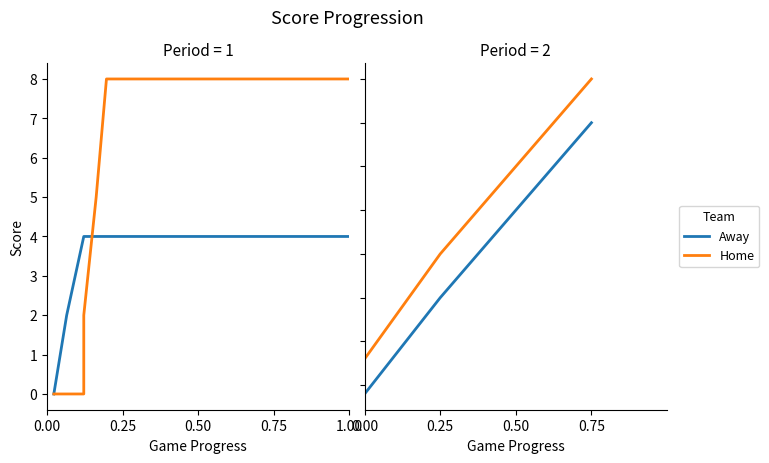

Does the chart have visible grid lines?

No